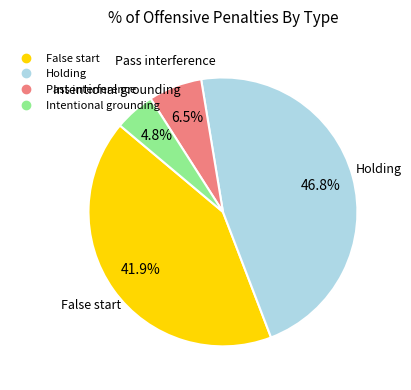

Which category has the biggest portion of the pie?

Holding